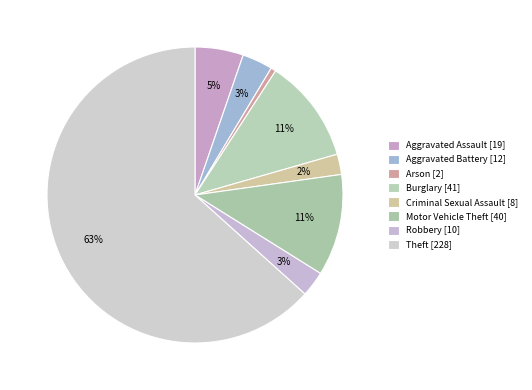

How many slices are in this pie chart?

8